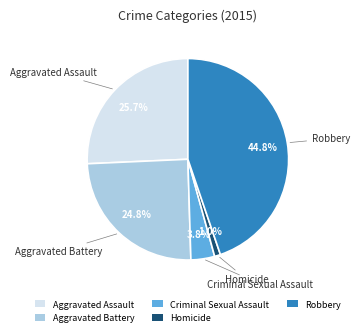

Is it true that Robbery is 55% of the pie?

False